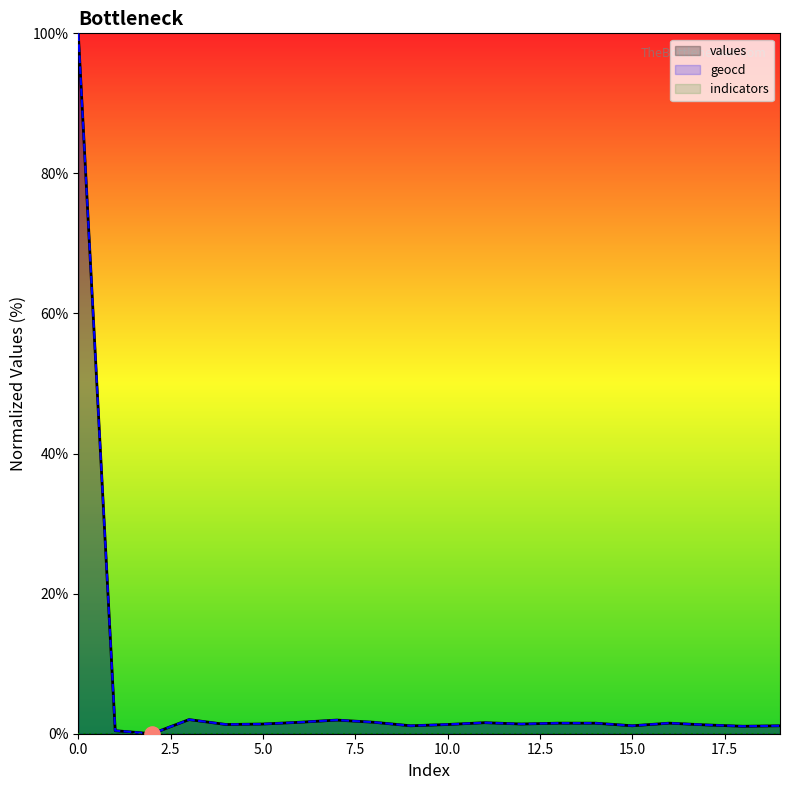

What is the total value across all series at 3?

4.0